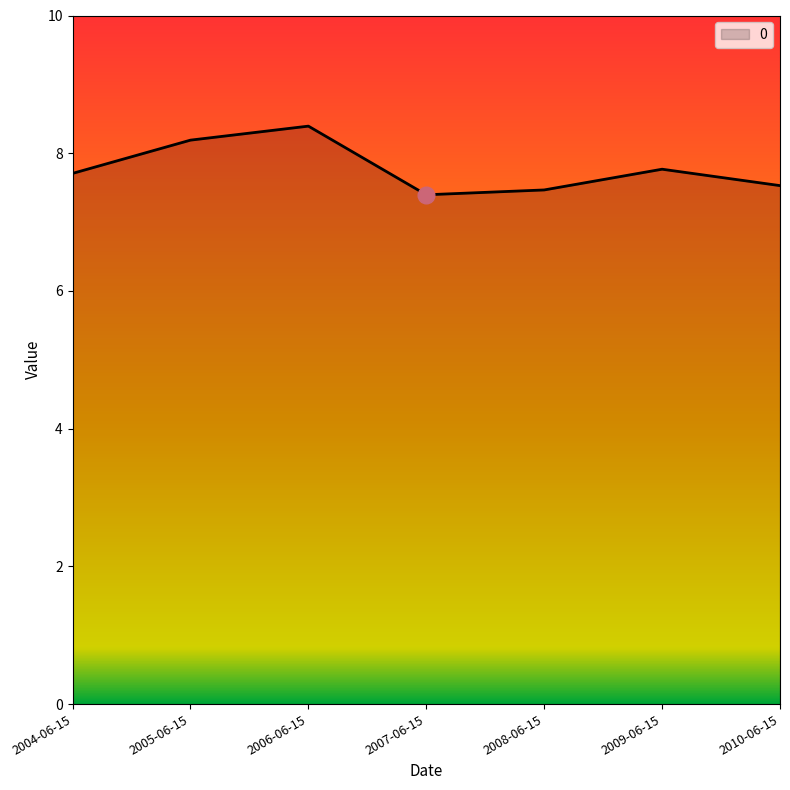

The chart shows a value of 8.2 at 2005-06-15. True or false?

True